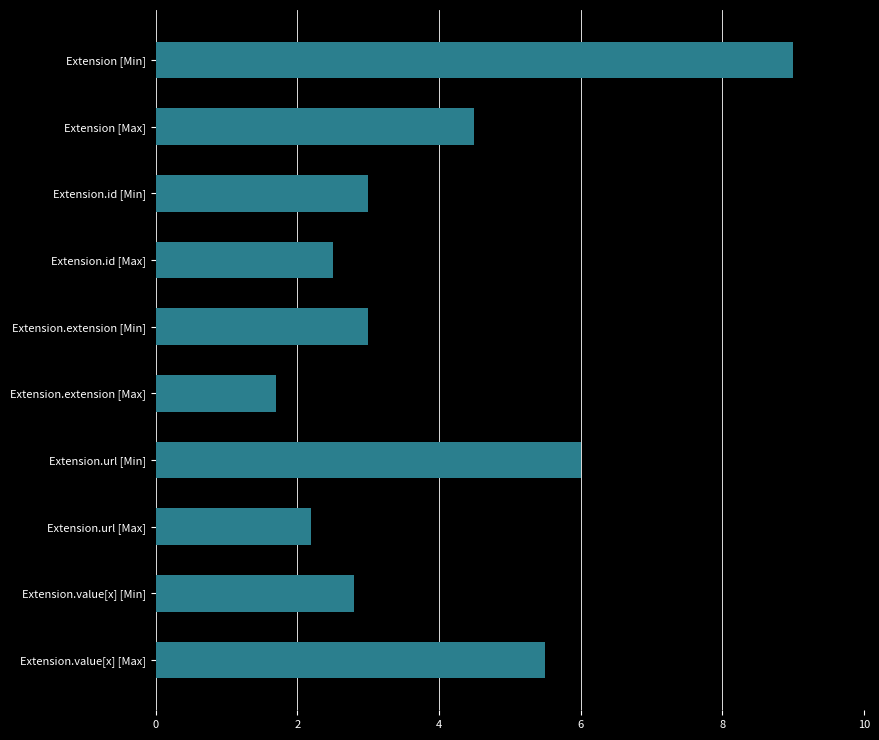

Count the number of data series in this chart.

1